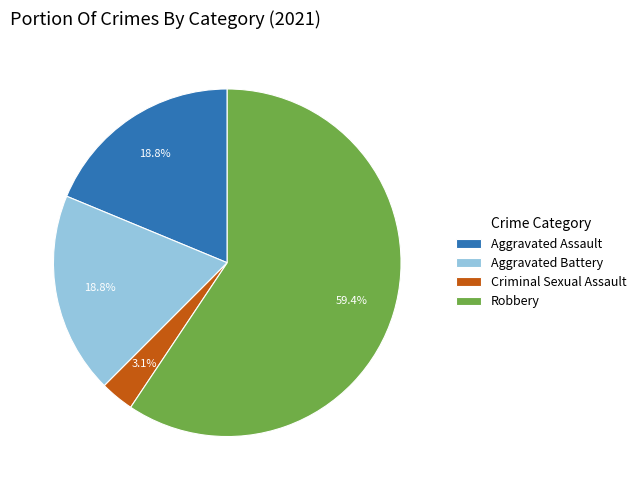

Count the number of slices in the pie.

4